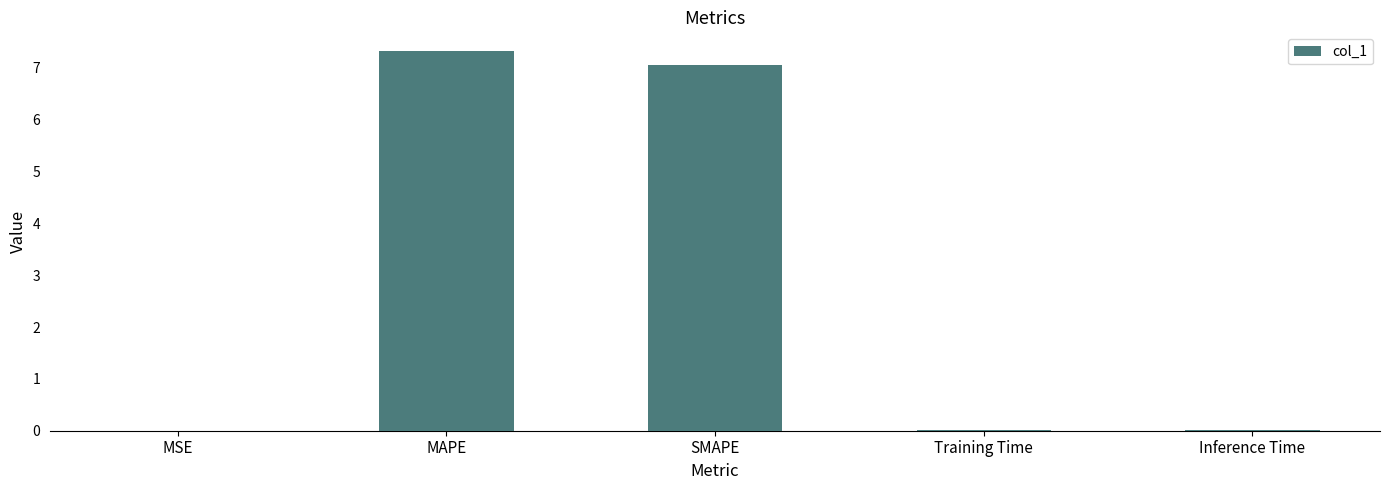

True or false: the data shows 7.1 at SMAPE.

True